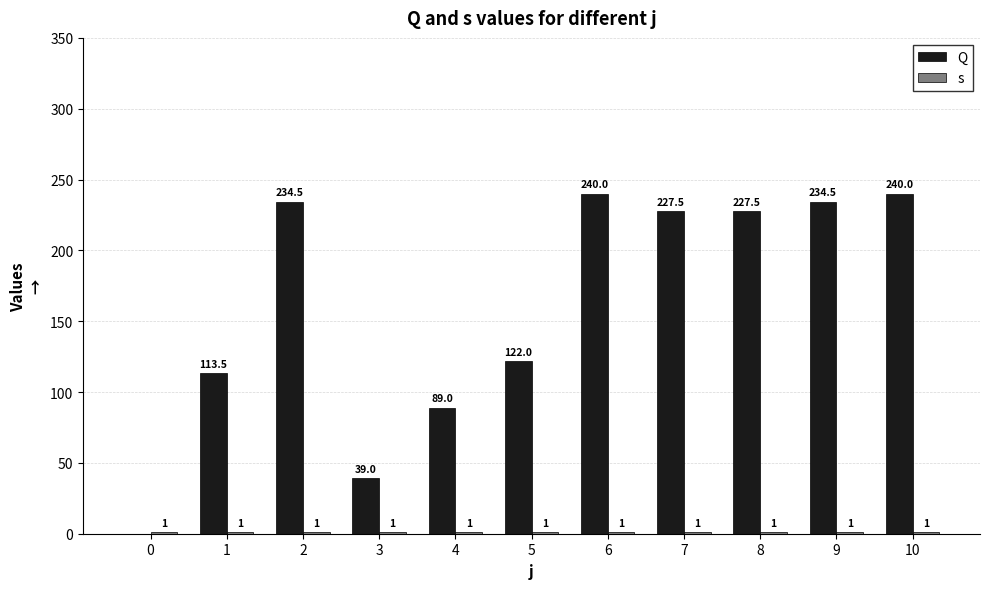

What is the total value across all series at 8?

228.5